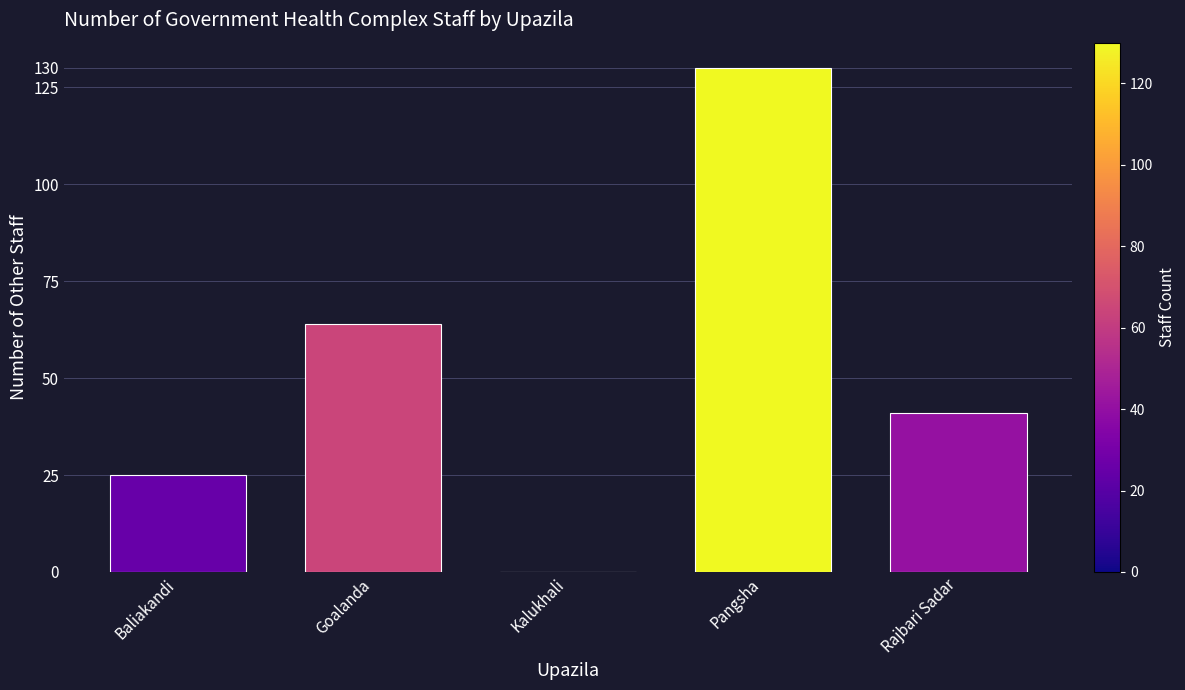

Is it true that the value at Rajbari Sadar is 55?

False